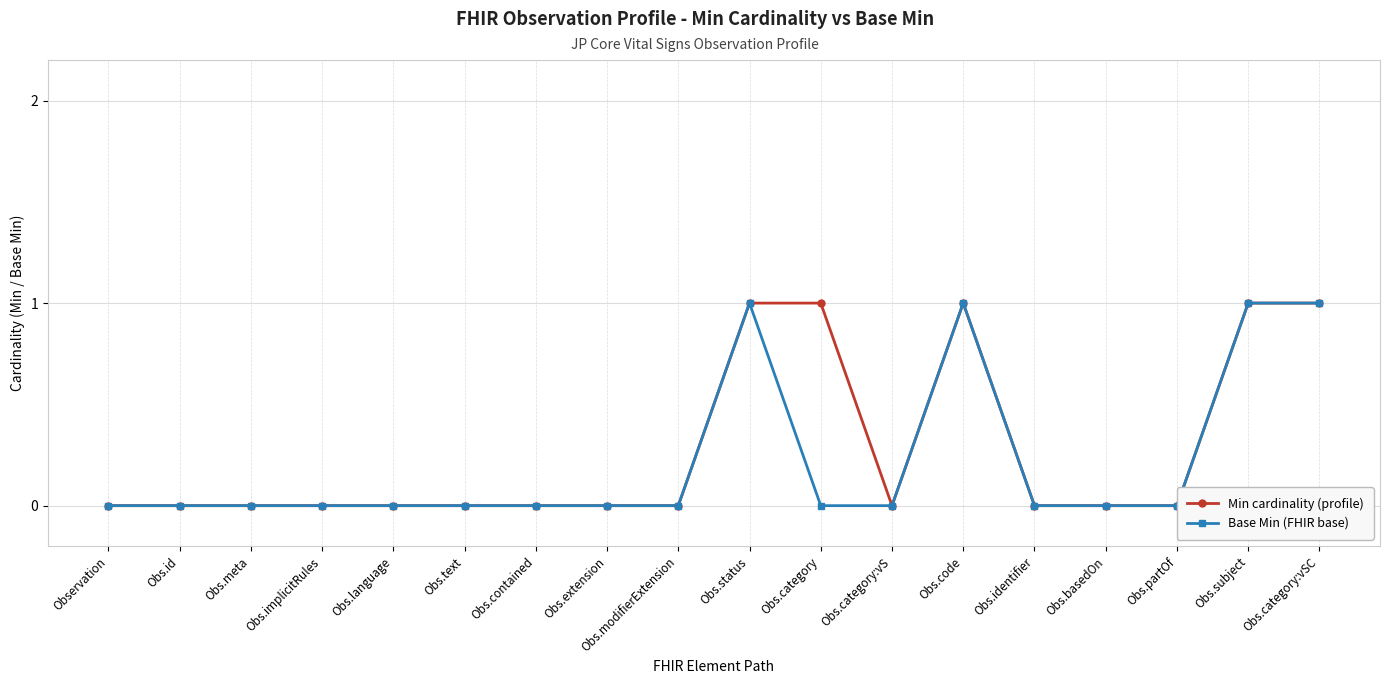

Does the chart display data point markers on the line(s)?

Yes